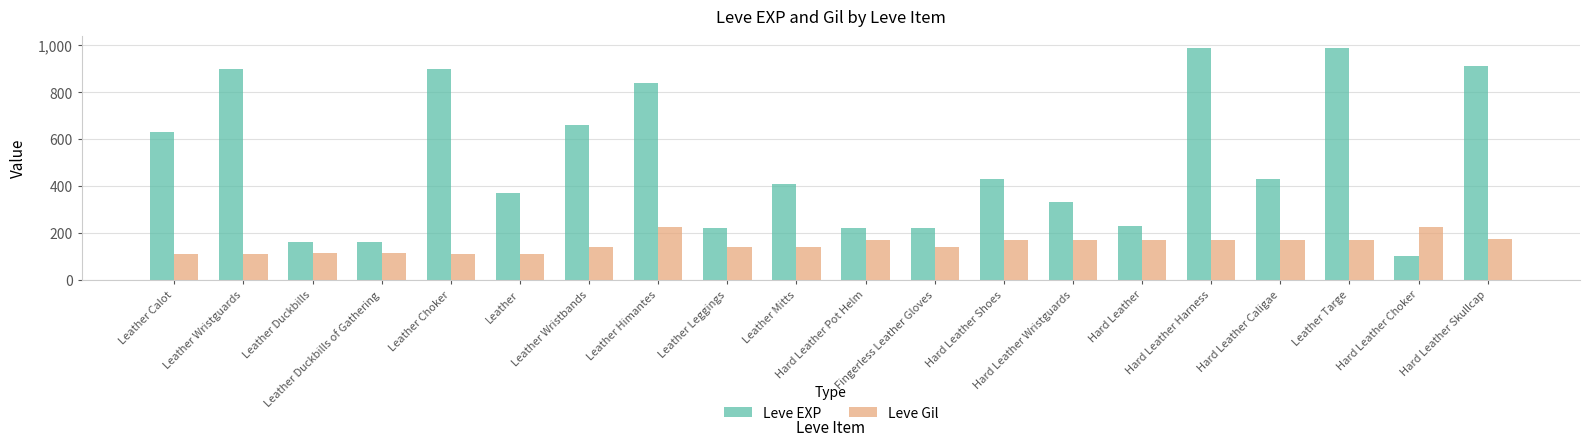

What is the sum of the Leve EXP values at Hard Leather Caligae and Hard Leather Skullcap?

1340